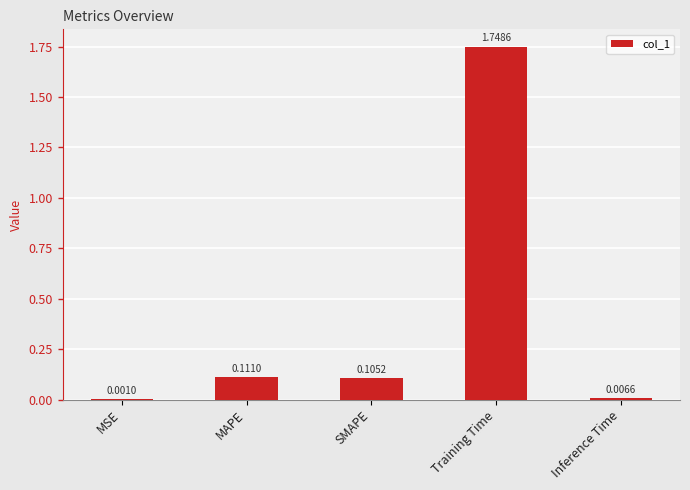

At which category does the chart reach its peak across all series?

Training Time